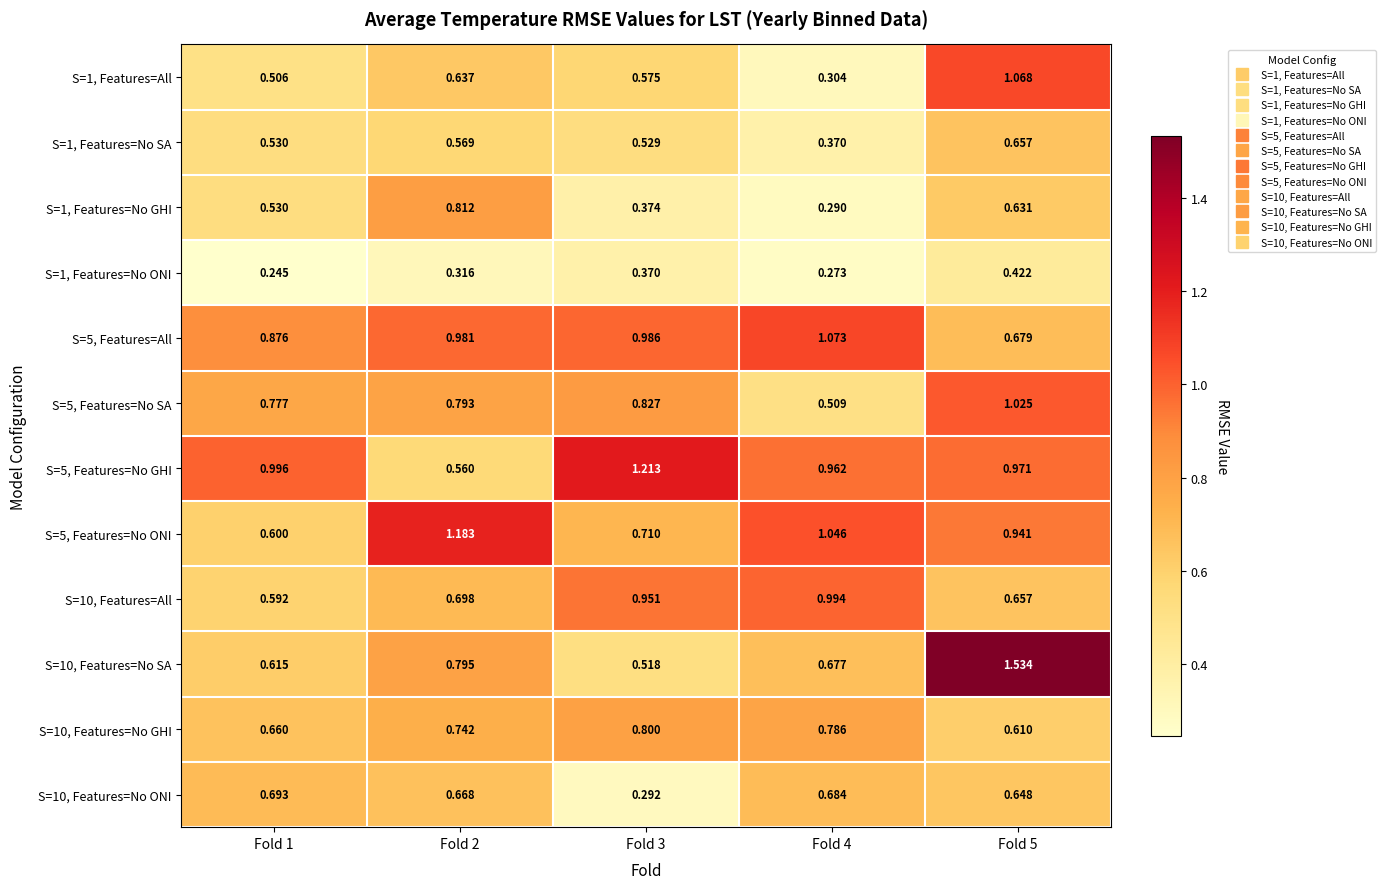

Which category has the highest value across all series?

Fold 5